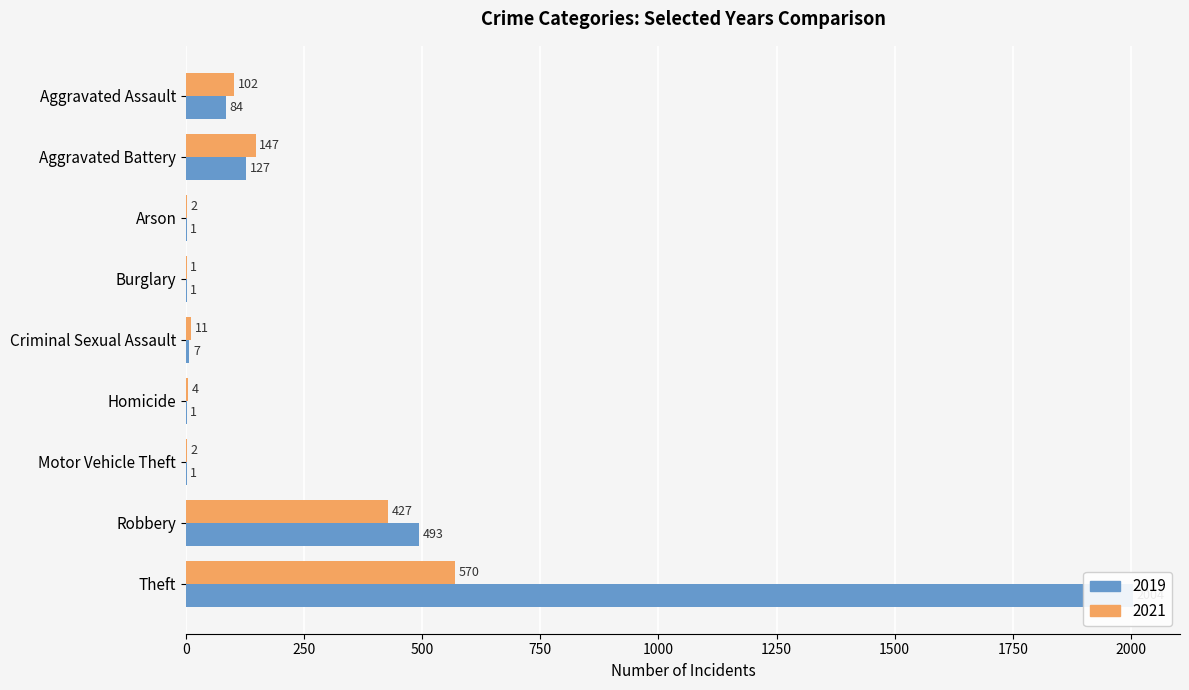

What position from the left is Motor Vehicle Theft?

7